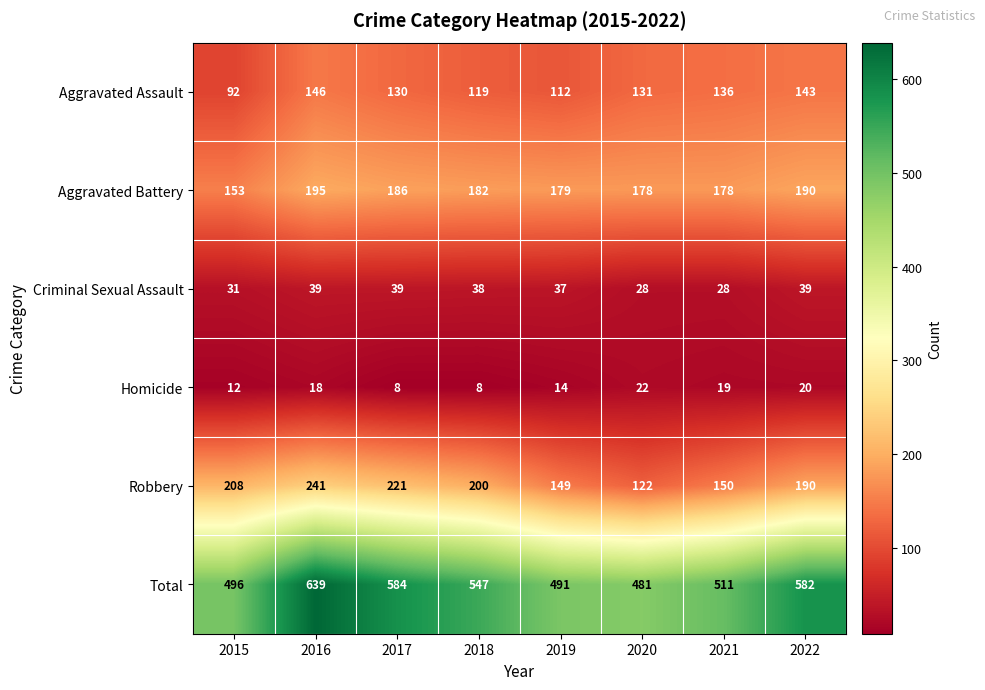

What is the maximum value shown in the chart?

639